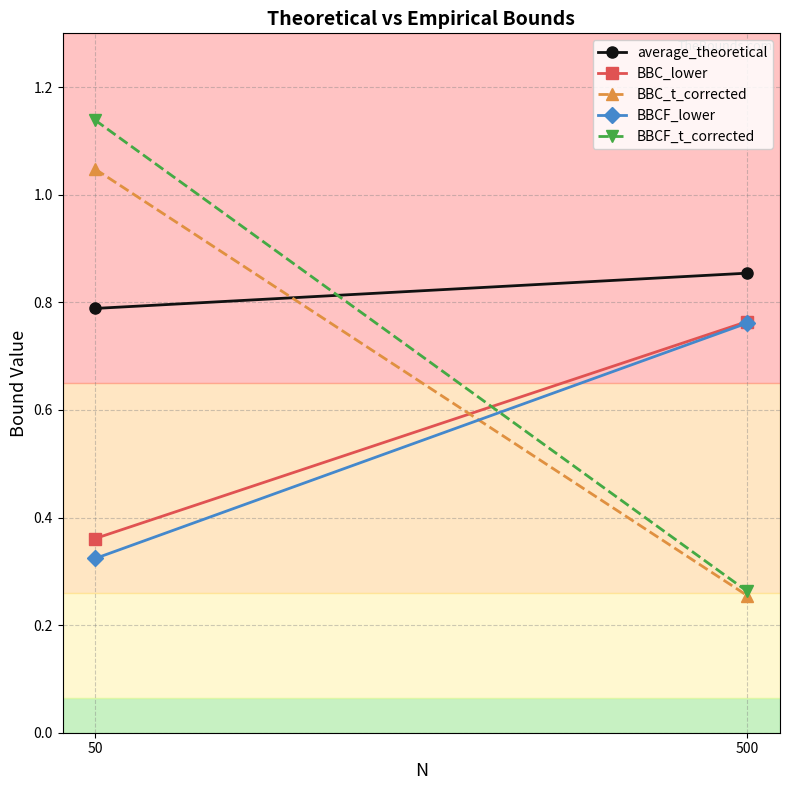

How many lines are shown in the chart?

5